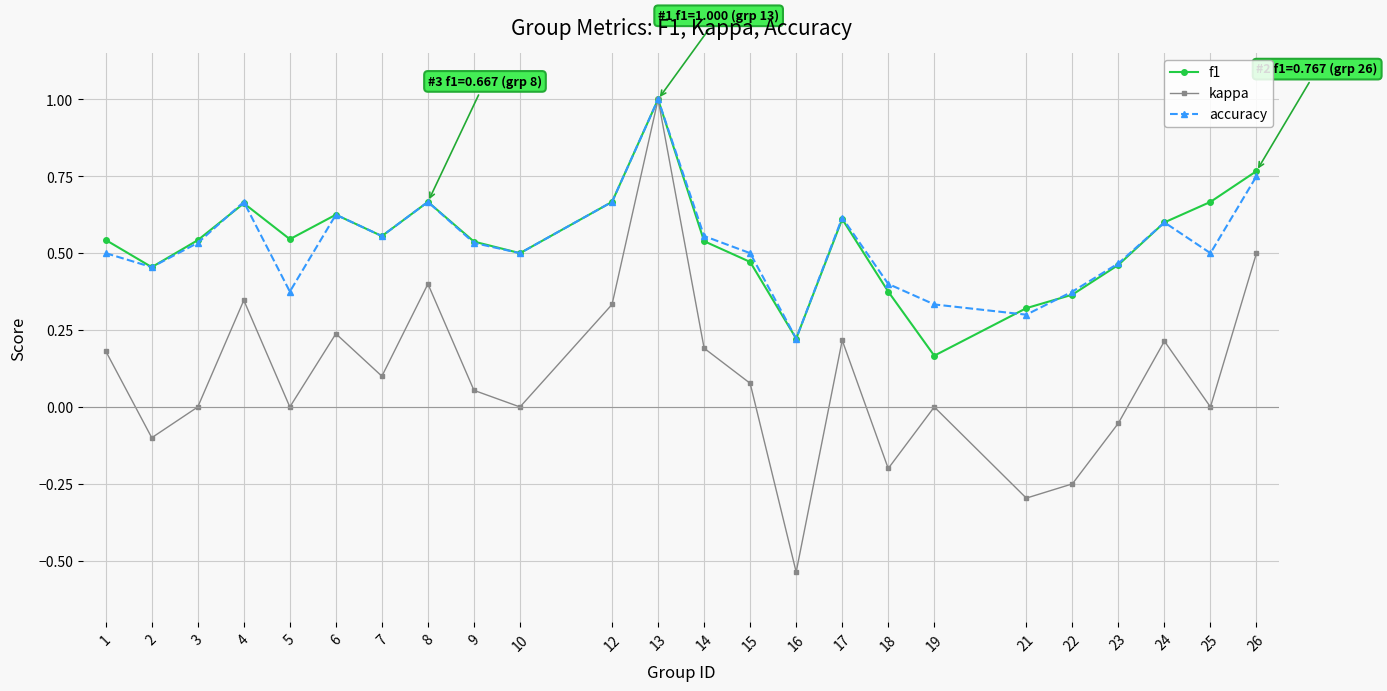

At which label does f1 reach its peak?

13